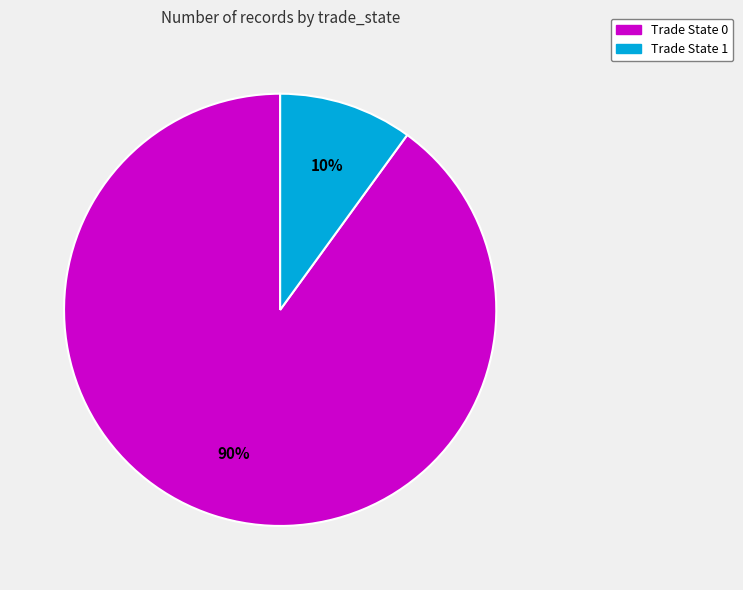

What is the largest slice in the pie chart?

Trade State 0